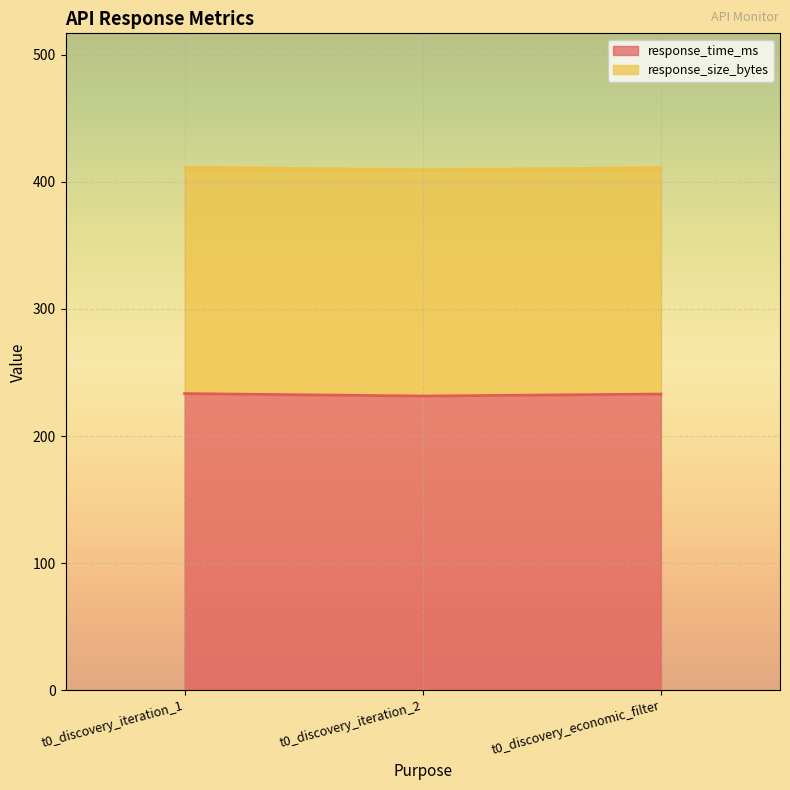

What is the total value across all series at t0_discovery_economic_filter?

411.1